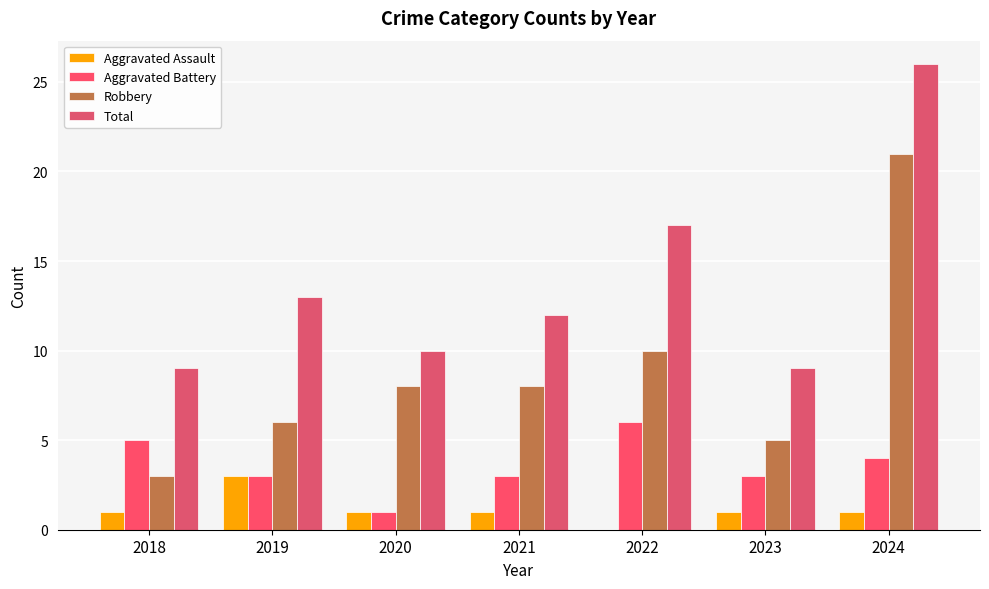

Is the value of Robbery at 2021 greater than the value of Aggravated Battery at 2024?

Yes